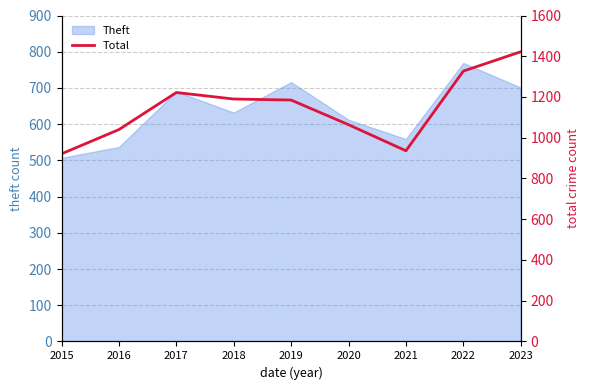

How many values exceed 1185?

4